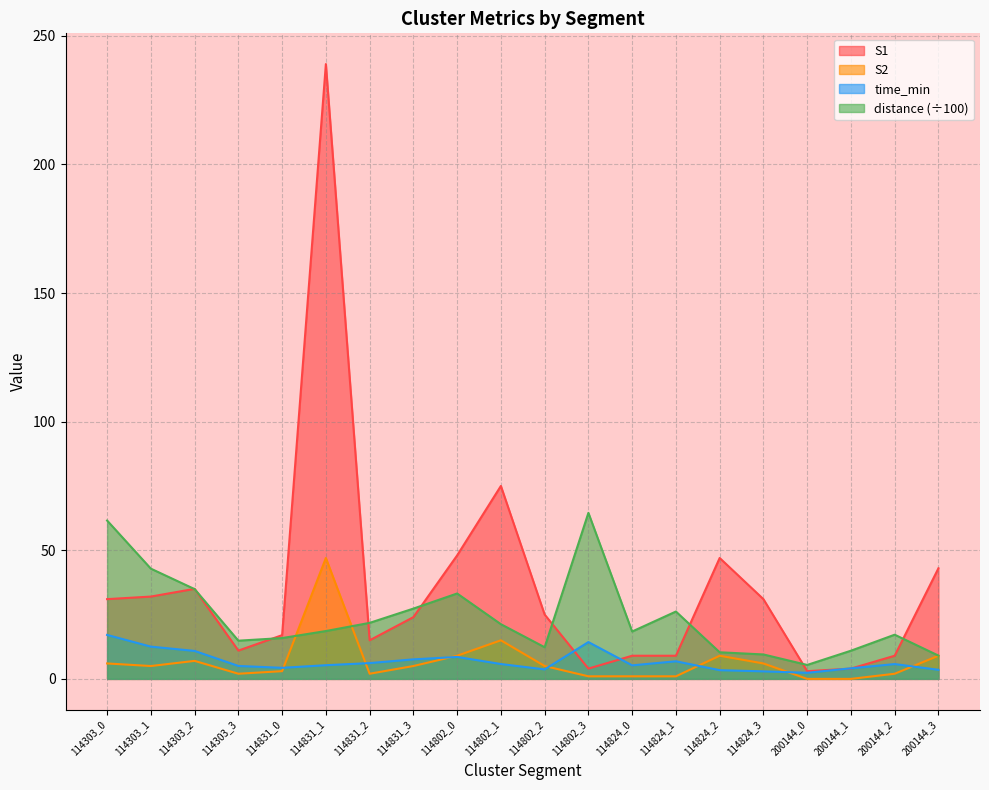

What is the total value across all series at 114303_0?

115.7